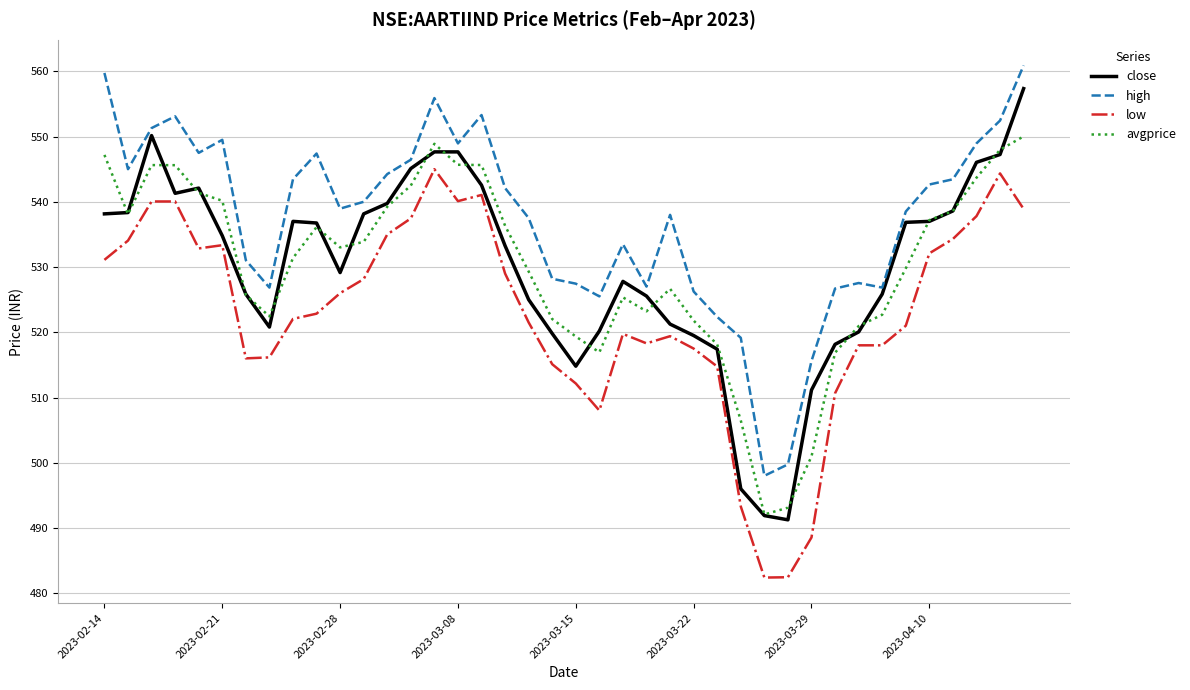

Which series has the largest range (max minus min)?

close